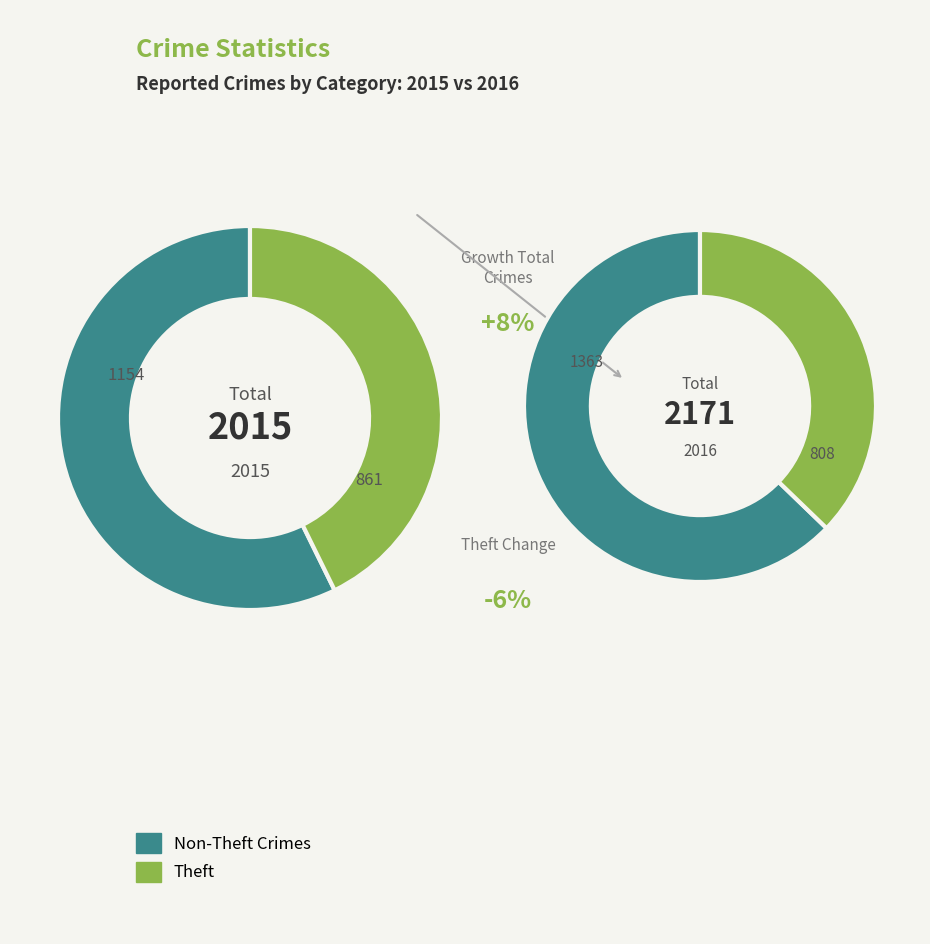

The Aggravated Battery slice represents 19% of the pie. True or false?

False